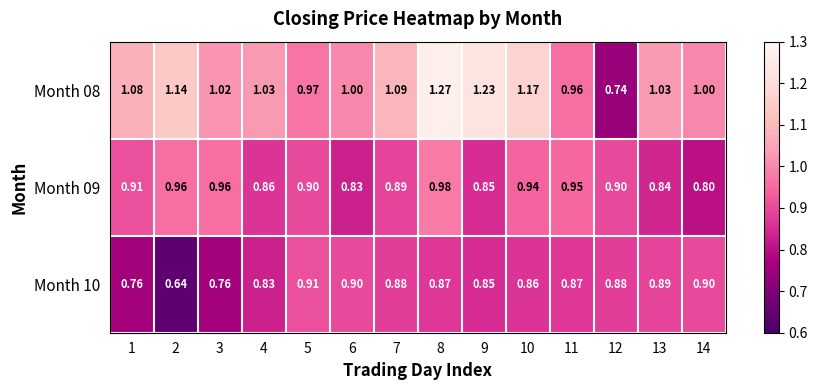

Is the value of Month 09 at 9 greater than the value of Month 10 at 1?

Yes